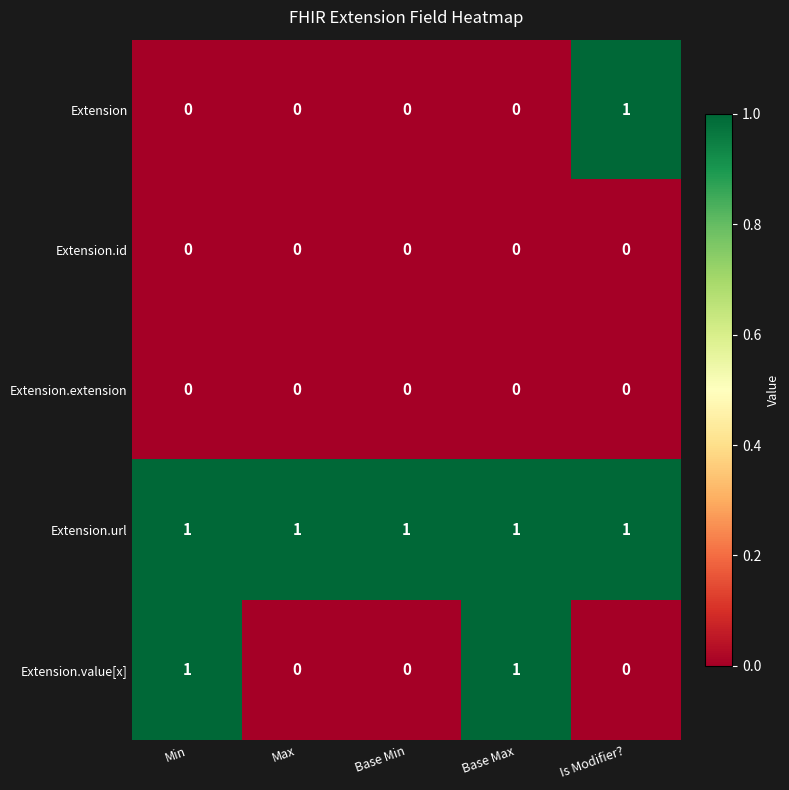

Reading right to left, what are all the values shown in this chart?

Extension: 1	0	0	0	0
Extension.id: 0	0	0	0	0
Extension.extension: 0	0	0	0	0
Extension.url: 1	1	1	1	1
Extension.value[x]: 0	1	0	0	1